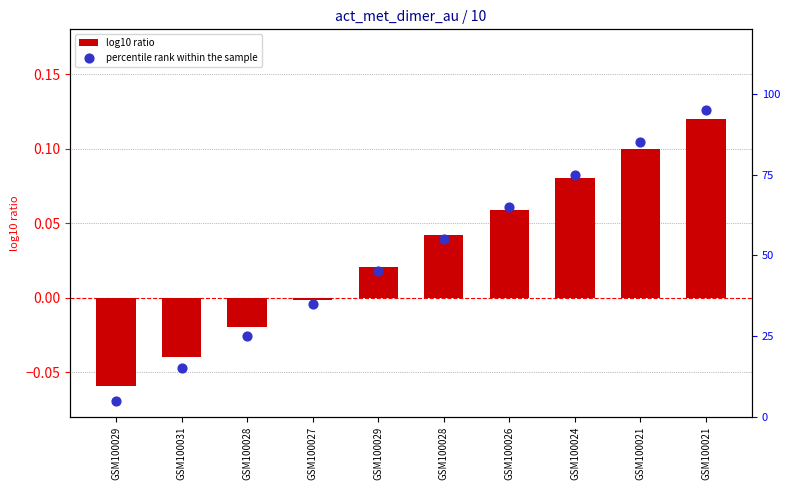

What is the total value across all series at GSM100026?

65.1